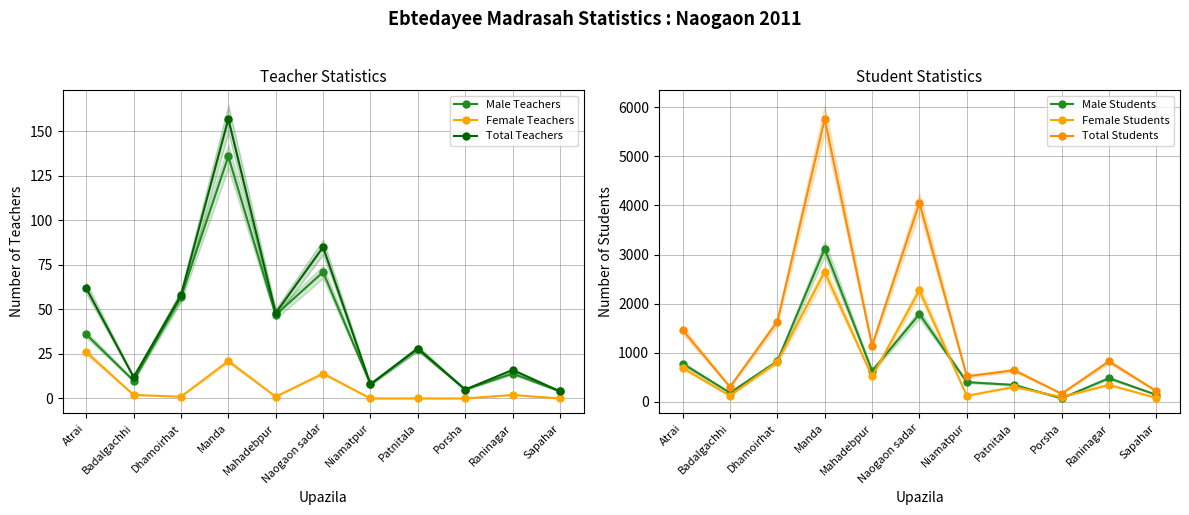

Reading left to right, transcribe all the data shown in this chart.

Male Teachers: 36	10	57	136	47	71	8	28	5	14	4
Female Teachers: 26	2	1	21	1	14	0	0	0	2	0
Total Teachers: 62	12	58	157	48	85	8	28	5	16	4
Male Students: 774	180	824	3116	627	1784	397	340	67	478	138
Female Students: 686	120	812	2645	514	2270	118	300	93	342	75
Total Students: 1460	300	1633	5761	1141	4054	515	640	160	820	213